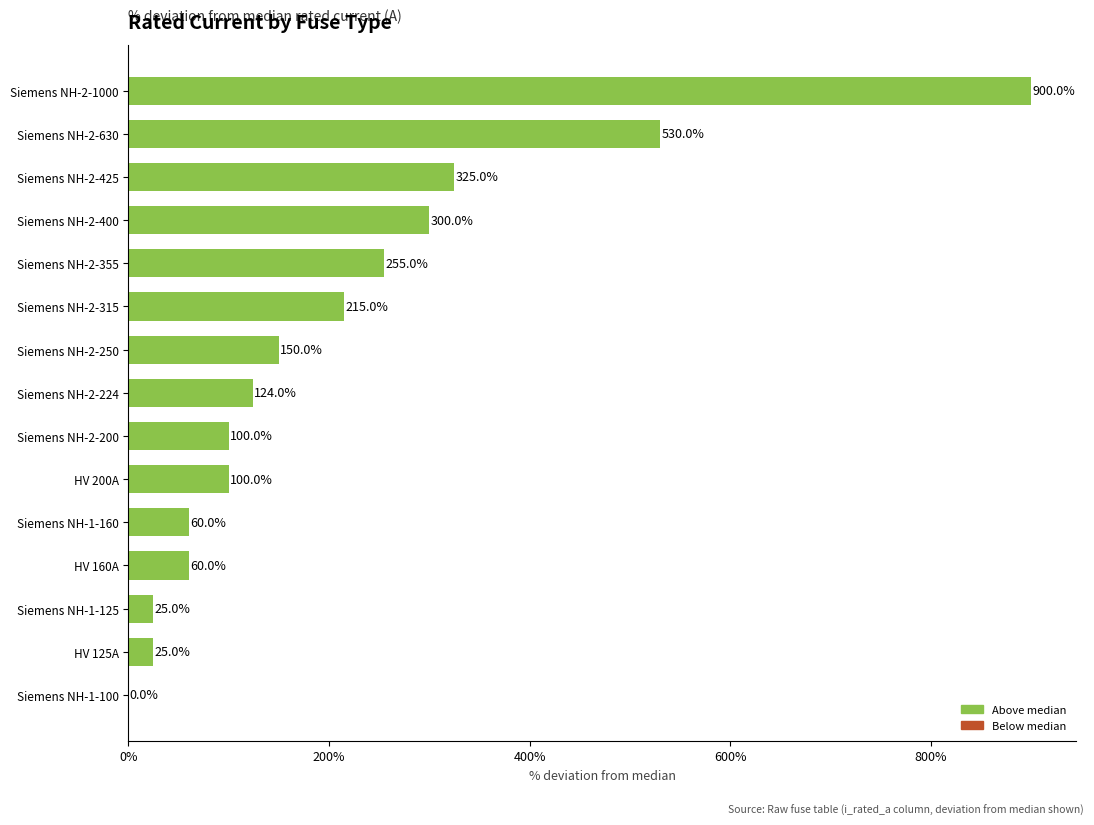

Reading bottom to top, what are all the values shown in this chart?

Siemens NH-1-100=0.0	HV 125A=25.0	Siemens NH-1-125=25.0	HV 160A=60.0	Siemens NH-1-160=60.0	HV 200A=100.0	Siemens NH-2-200=100.0	Siemens NH-2-224=124.0	Siemens NH-2-250=150.0	Siemens NH-2-315=215.0	Siemens NH-2-355=255.0	Siemens NH-2-400=300.0	Siemens NH-2-425=325.0	Siemens NH-2-630=530.0	Siemens NH-2-1000=900.0